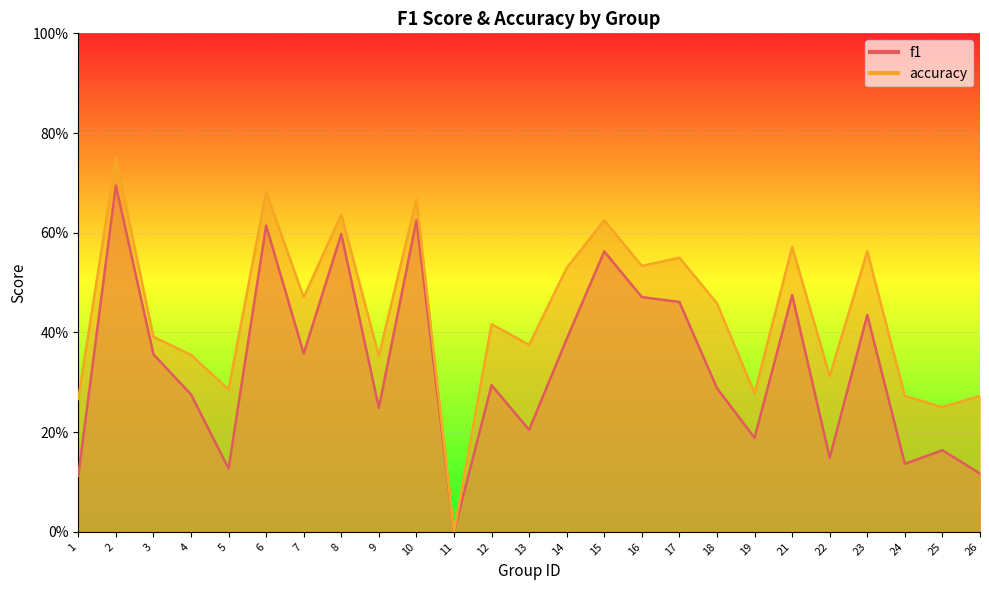

Which has a higher value, 7 or 14?

14